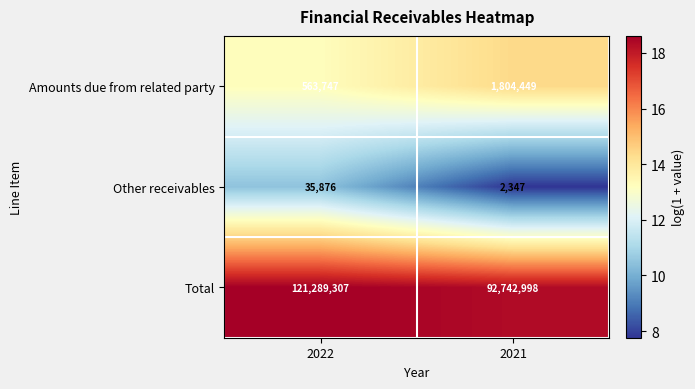

Between 2022 and 2021, which series saw the biggest shift?

Total